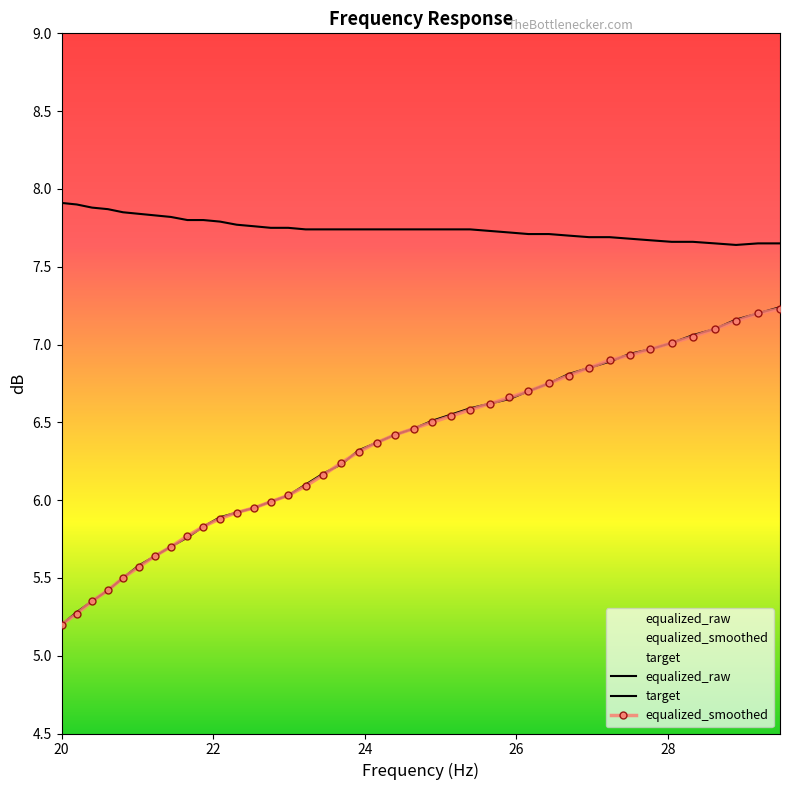

What is the spread (max minus min) of values at 21.02?

2.3